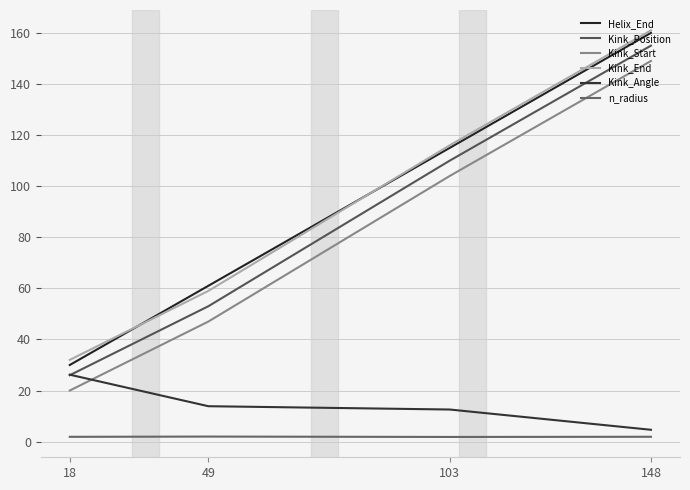

At which label does Kink_End reach its minimum?

18